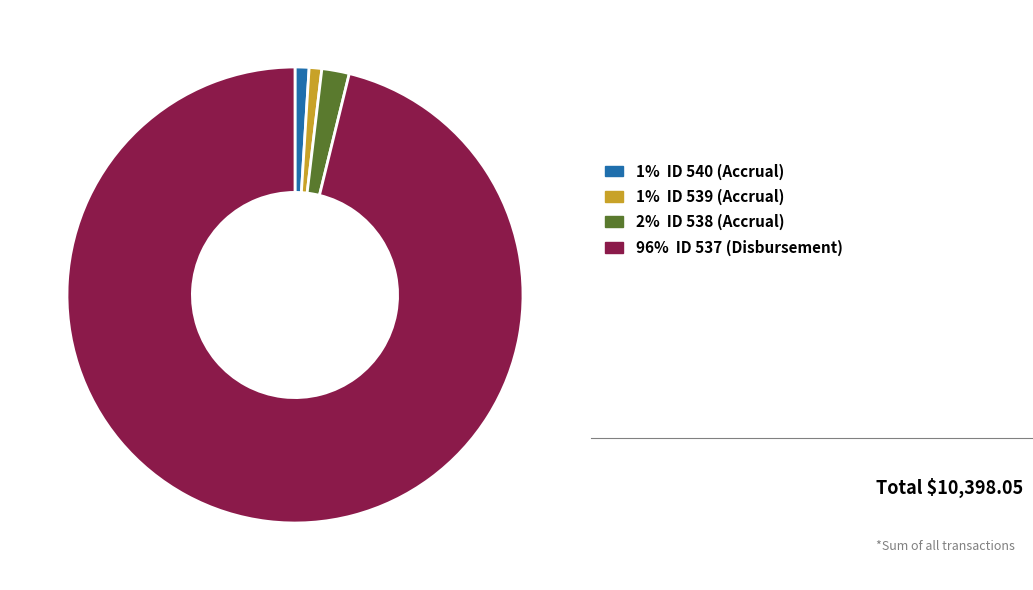

Is the sum of 1% ID 540 (Accrual) and 96% ID 537 (Disbursement) greater than half?

Yes